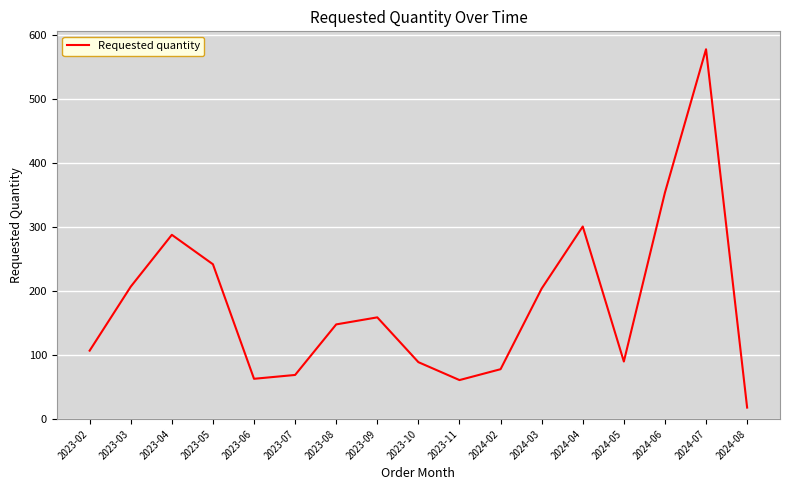

What is the maximum value shown in the chart?

578